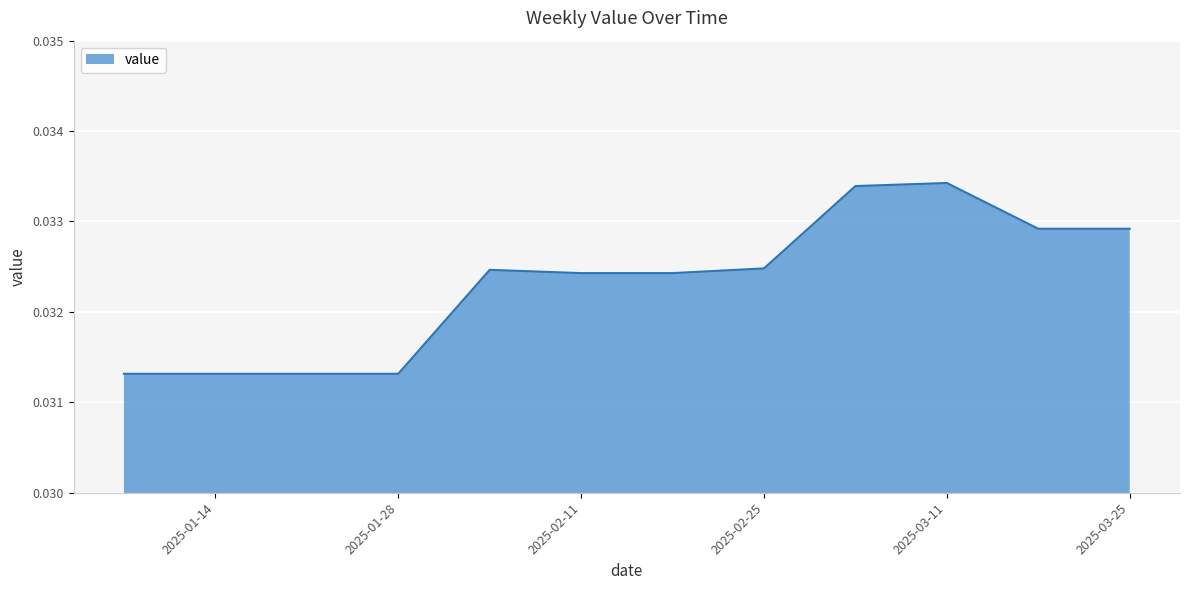

How many lines are shown in the chart?

1